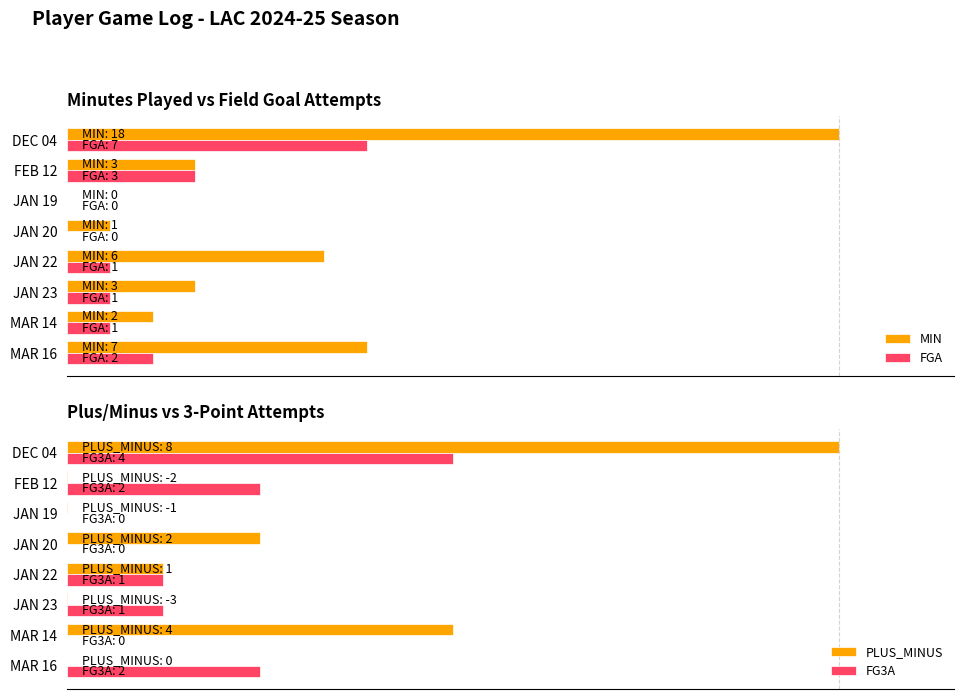

How many data points in FGA are above 5?

6